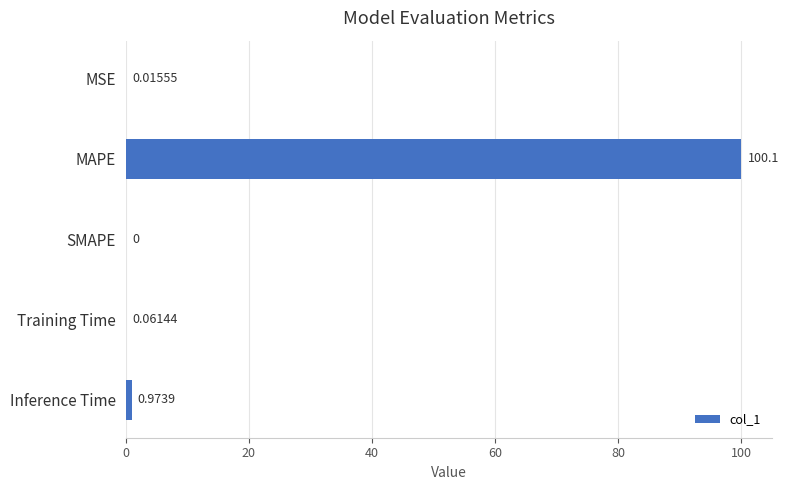

What is the sum of all values?

101.1